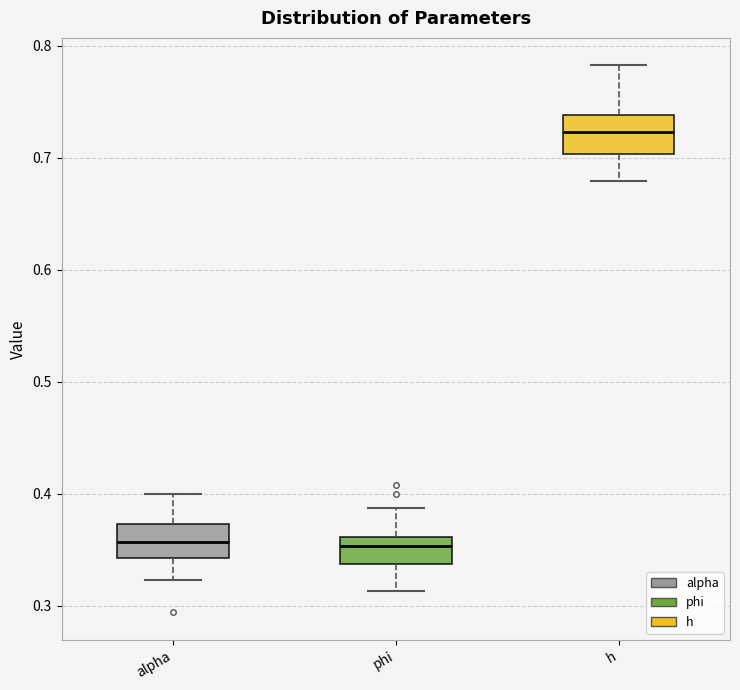

Reading left to right, read every box against the y-axis: the position of its median line, the range the box covers, and the ends of its whiskers. The values are not printed on the chart, so give them approximately, as read against the axis.

alpha: median 0.36, box 0.34 to 0.37, whiskers 0.32 to 0.40
phi: median 0.35, box 0.34 to 0.36, whiskers 0.31 to 0.39
h: median 0.72, box 0.70 to 0.74, whiskers 0.68 to 0.78